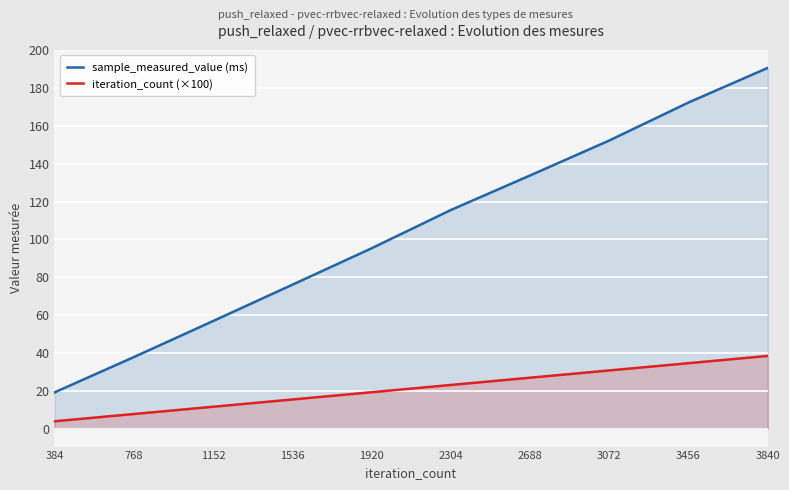

The sample_measured_value (ms) series shows 93.6 at 2688. True or false?

False